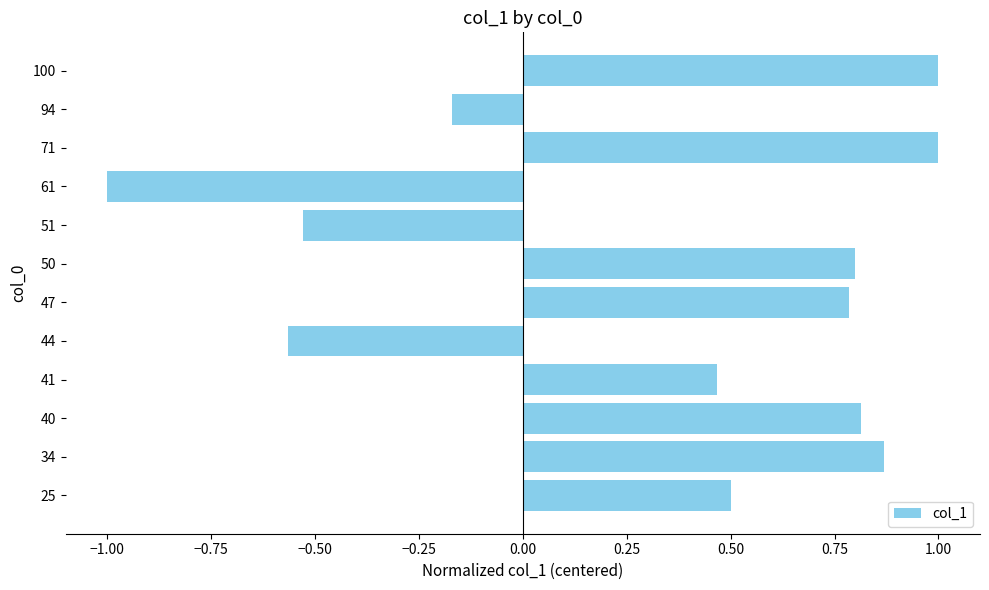

What is the sum of all values?

4.0